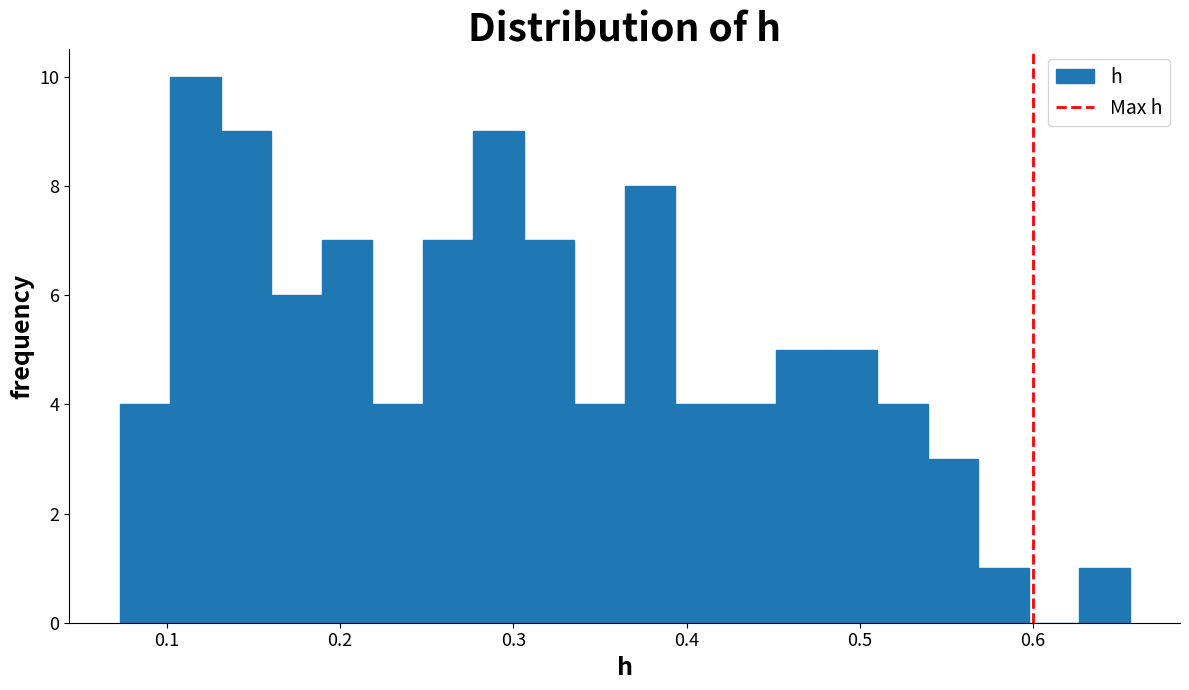

Around what value on the x-axis is the tallest bar? Give the approximate position of its centre, as read against the axis.

0.12